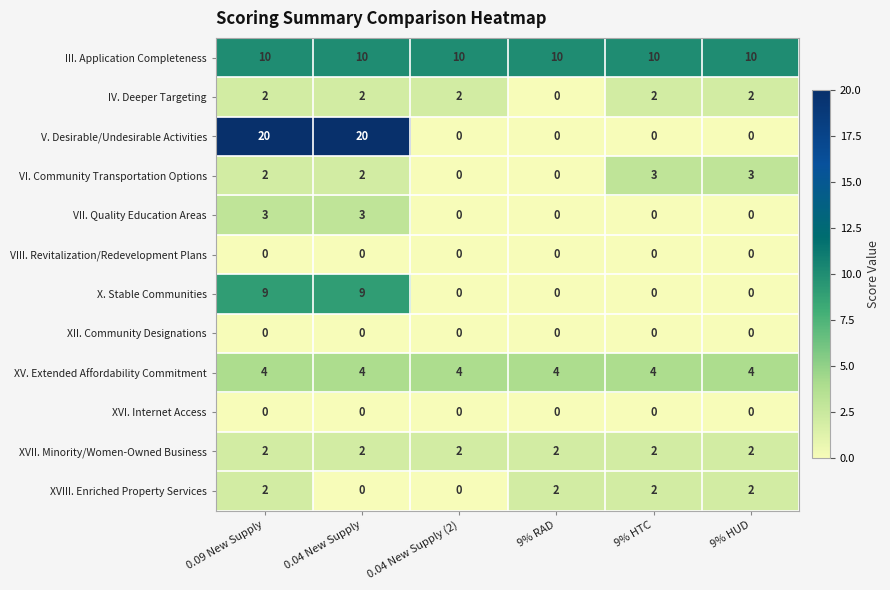

The VII. Quality Education Areas series shows 2 at 9% HUD. True or false?

False